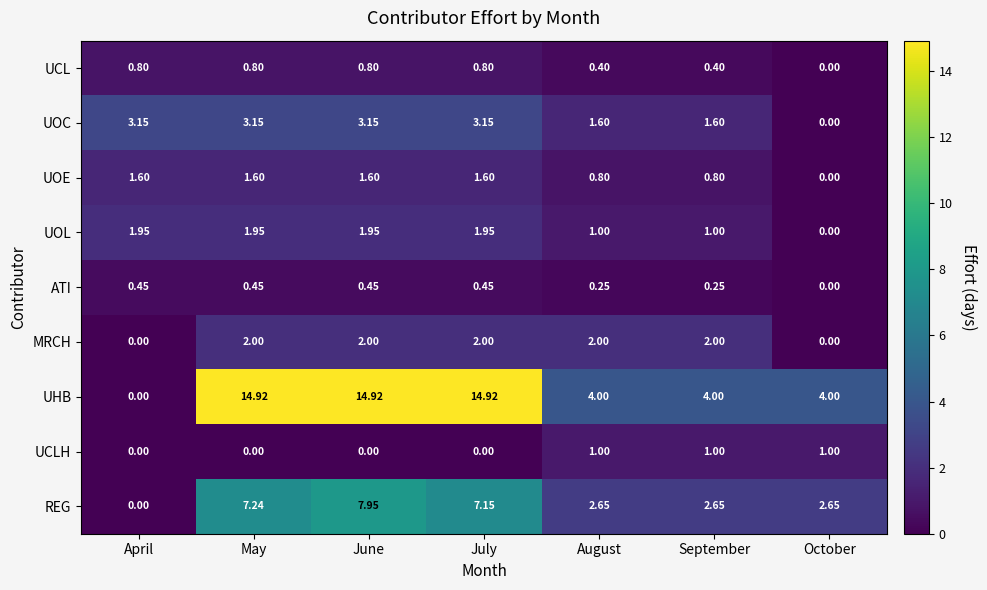

Is the value of UOC at October greater than the value of UCL at September?

No